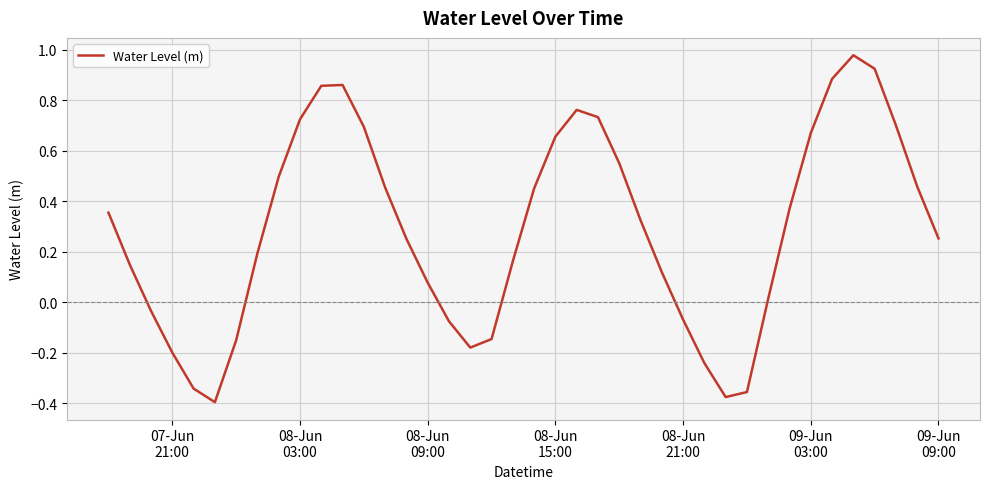

Reading right to left, extract all data points from this chart.

0.3	0.5	0.7	0.9	1.0	0.9	0.7	0.4	0.0	-0.4	-0.4	-0.2	-0.1	0.1	0.3	0.5	0.7	0.8	0.7	0.5	0.2	-0.1	-0.2	-0.1	0.1	0.3	0.5	0.7	0.9	0.9	0.7	0.5	0.2	-0.2	-0.4	-0.3	-0.2	-0.0	0.1	0.4